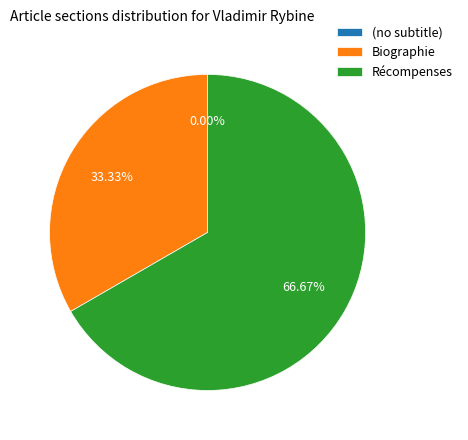

Which category has the biggest portion of the pie?

Récompenses